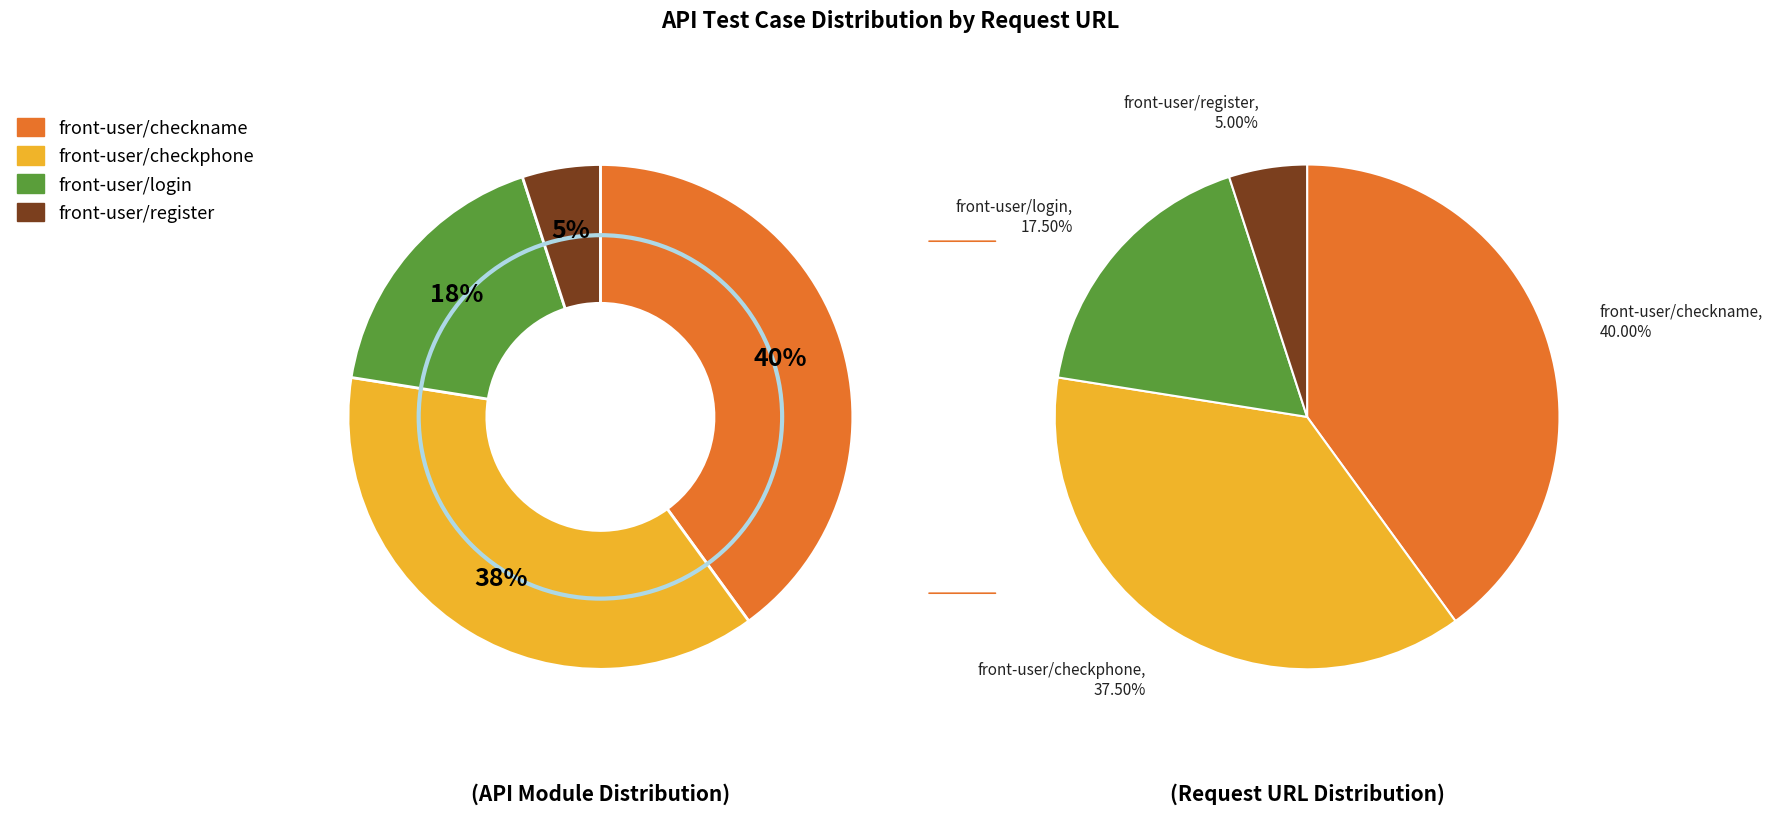

To the nearest percent, what is the combined percentage of register and checkphone?

42%